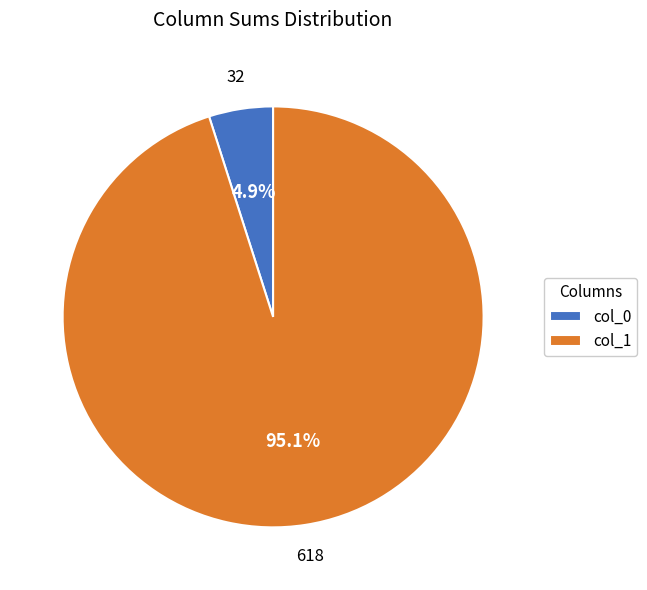

Rank the categories by value from lowest to highest.

col_0, col_1